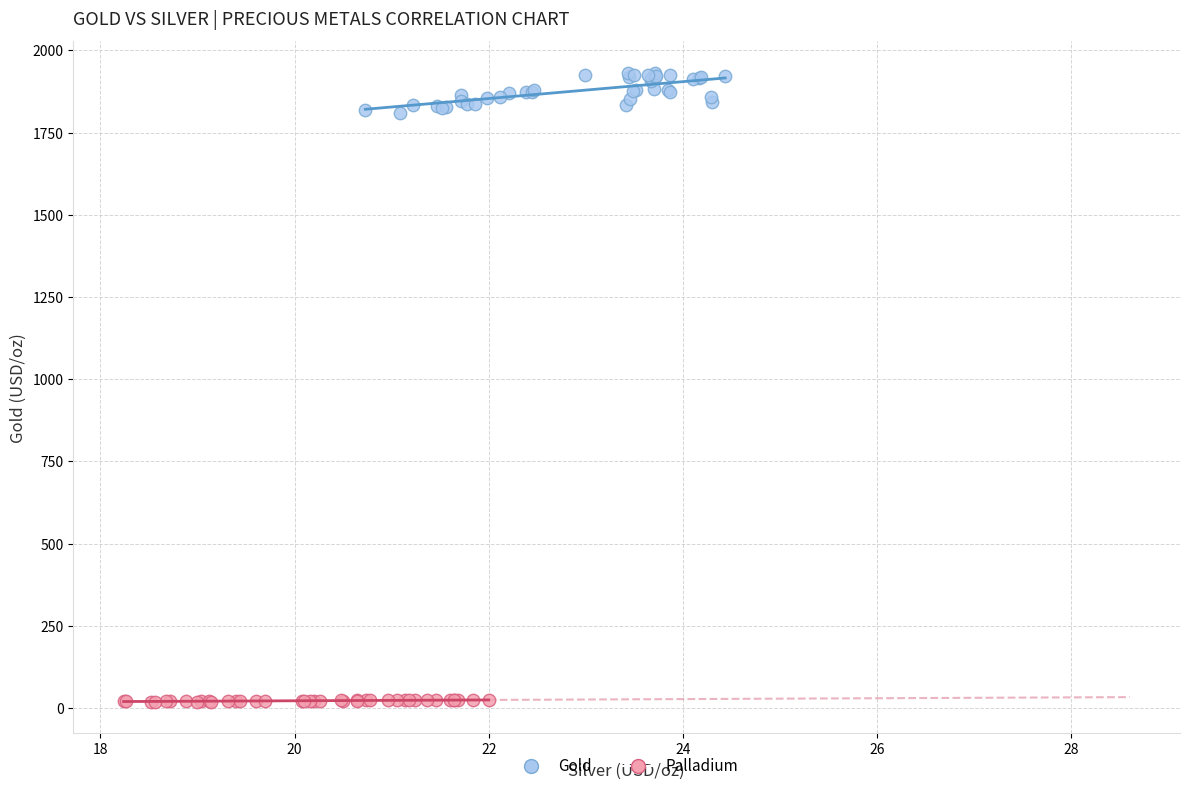

Which series reaches the minimum Y coordinate?

Palladium